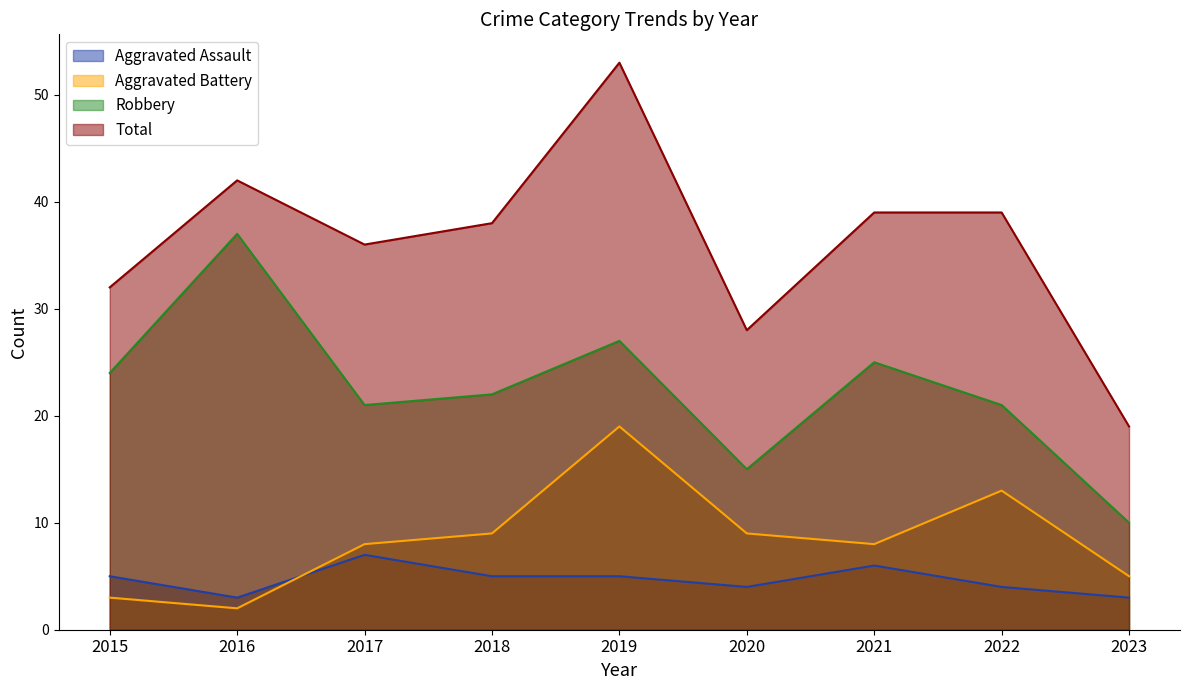

Which has a higher value, 2021 or 2016?

2021